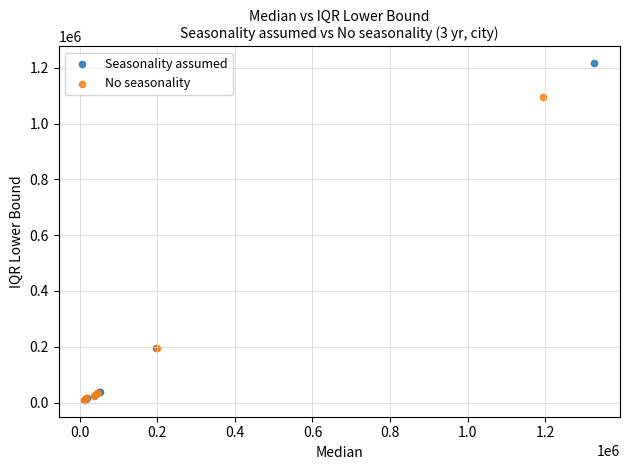

Which series reaches the maximum Y coordinate?

Seasonality assumed